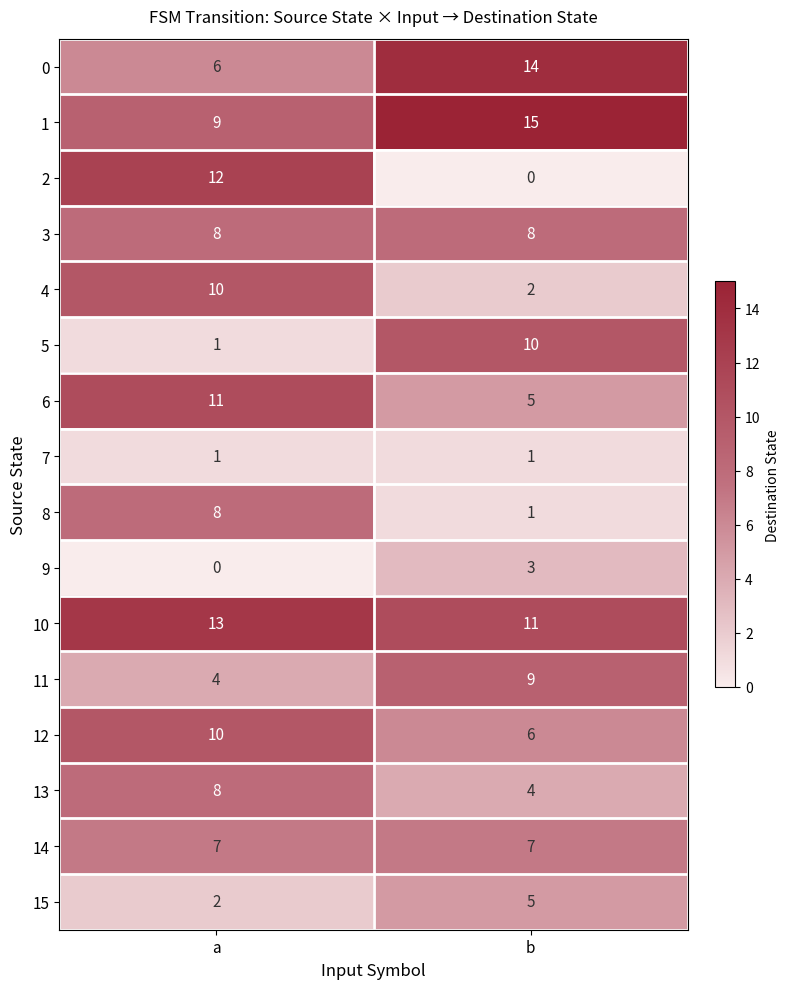

True or false: 12 has a value of 2 at b.

False